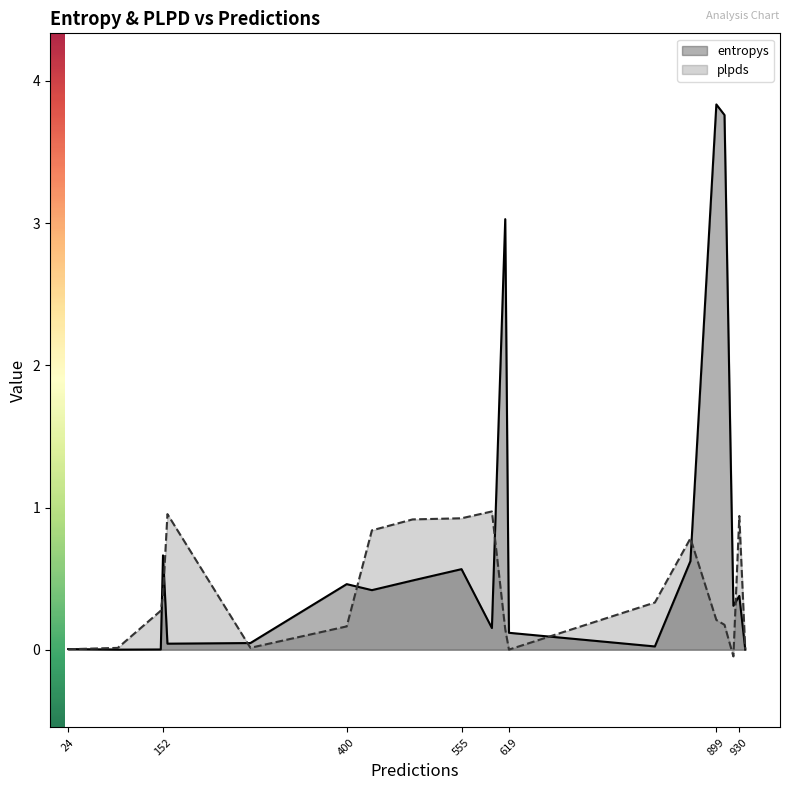

What is the label of the 20th point from the left?

91